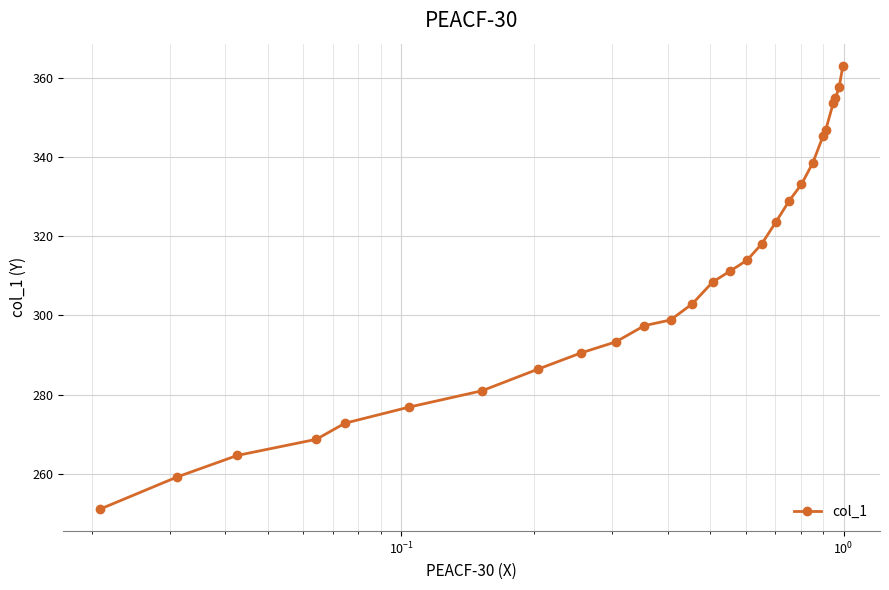

Reading right to left, extract all data points from this chart.

363.1	357.7	354.9	353.6	346.8	345.4	338.6	333.1	329.0	323.6	318.1	314.0	311.2	308.4	303.0	298.9	297.4	293.3	290.6	286.4	281.0	276.9	272.8	268.7	264.6	259.2	251.1